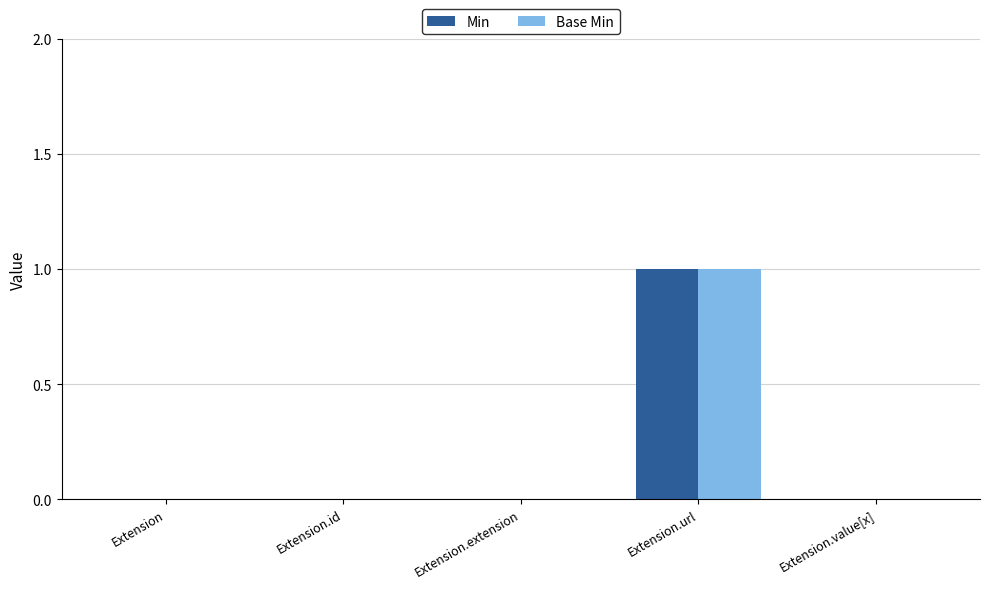

At which category is the sum across all series the highest?

Extension.url